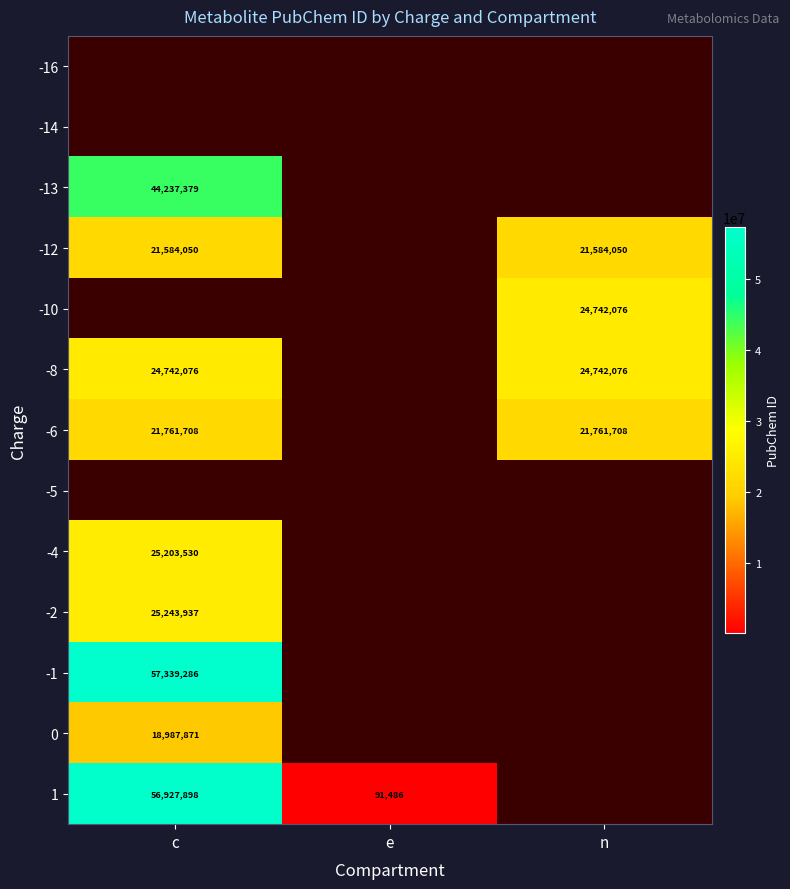

Is it true that -6 equals 21761708 at n?

True